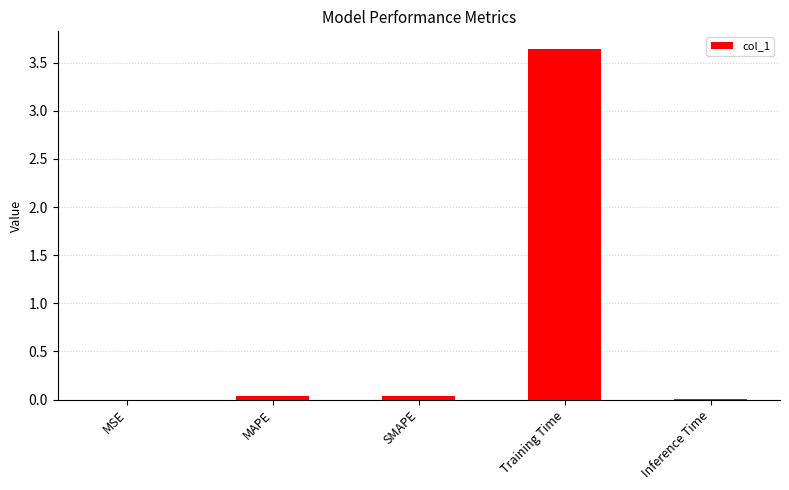

How many data points does each series have?

5